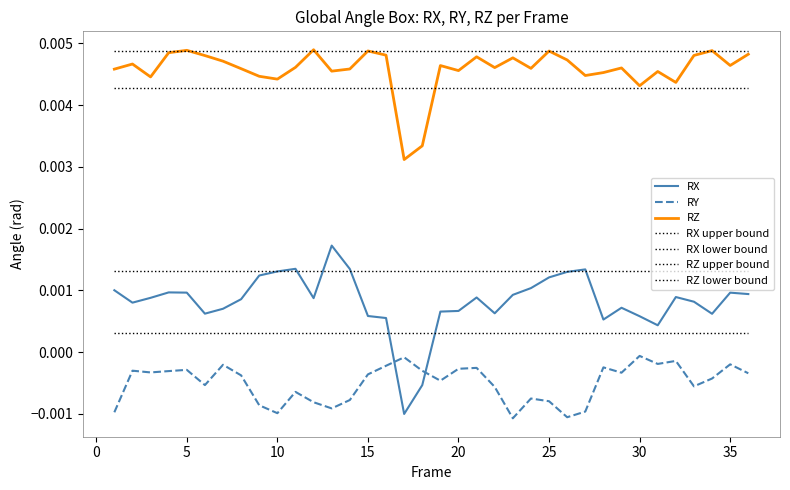

How many lines are shown in the chart?

7